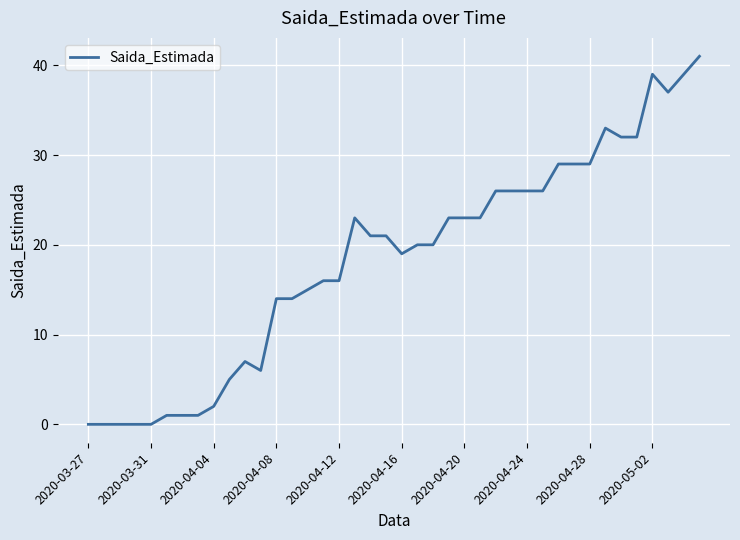

What is the difference between the maximum and minimum values?

41